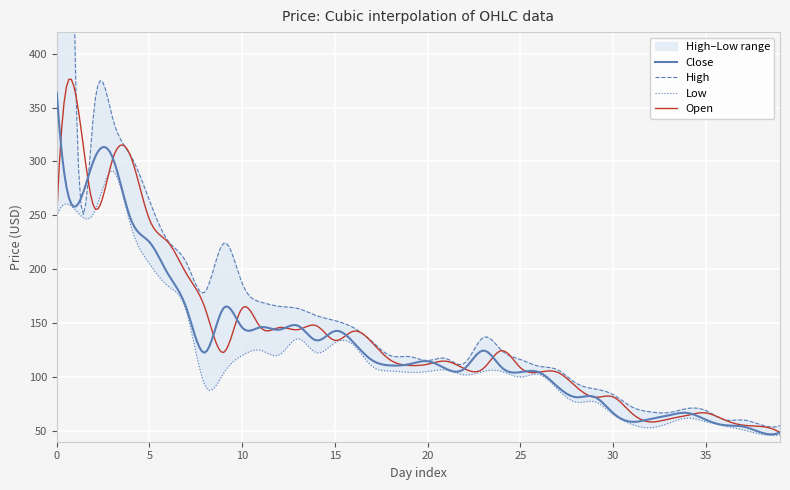

Reading right to left, list all the values displayed in this chart.

Open: 48.4	54.1	55.3	60.3	66.7	64.4	61.1	58.4	66.5	81.5	81.3	91.1	104.4	104.5	108.7	124.5	107.9	107.6	114.7	111.9	110.8	115.7	132.1	142.5	134.0	147.6	144.0	145.9	145.9	163.9	122.8	163.7	195.6	225.2	246.1	304.1	301.5	258.0	364.1	249.3
High: 54.9	55.5	60.2	60.4	68.9	70.8	67.0	67.7	72.4	83.7	89.0	94.4	106.7	110.0	116.3	124.5	136.6	113.1	117.1	115.4	119.0	119.8	132.9	145.8	152.3	157.0	163.6	165.6	169.5	186.9	224.1	179.1	205.8	226.3	263.7	305.0	341.0	346.8	390.0	2831.0
Low: 46.3	46.9	51.0	54.7	58.6	61.9	57.2	52.9	56.1	65.3	77.1	76.7	88.9	102.4	100.0	105.2	105.2	102.0	106.5	105.2	104.4	105.6	110.1	129.7	131.9	122.6	135.5	120.6	124.8	120.0	103.6	92.0	160.3	184.4	205.1	240.0	291.4	252.0	255.0	249.3
Close: 48.6	48.4	54.1	55.3	60.4	66.7	64.5	61.1	58.5	66.6	81.5	81.3	91.1	104.5	104.5	108.8	124.5	108.0	107.6	114.7	111.9	110.8	115.7	132.1	142.7	134.0	147.7	143.9	146.2	145.9	164.2	122.8	163.5	195.6	225.2	246.1	304.1	301.4	258.0	364.0